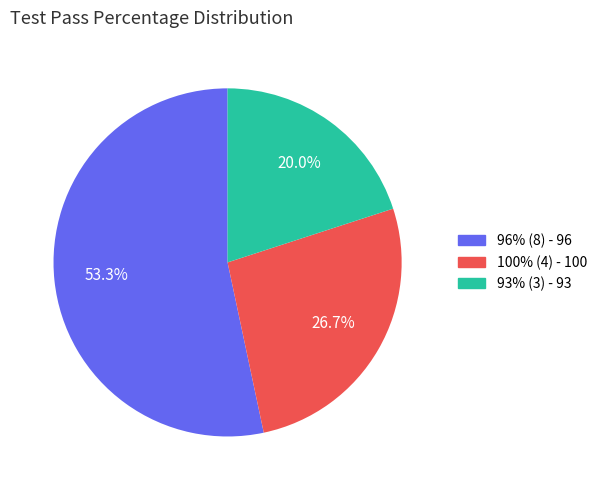

Is there any slice that represents more than half of the pie?

Yes